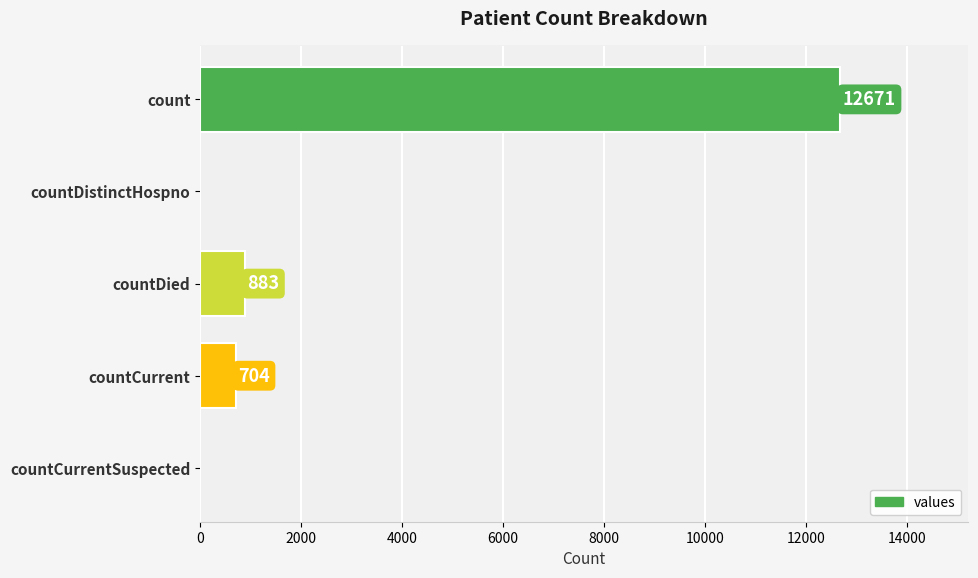

What is the change in value from countDistinctHospno to countDied?

+883